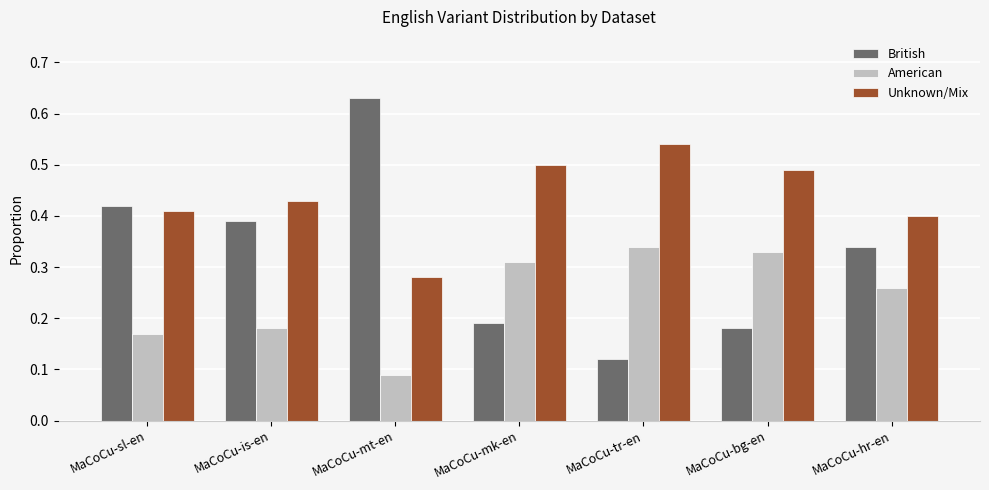

At which label is British closest to 0?

MaCoCu-tr-en